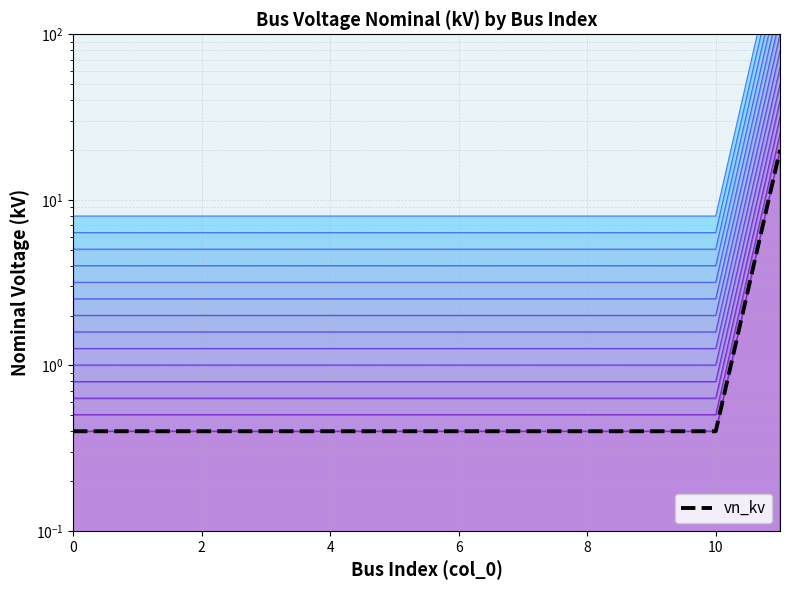

What is the difference between the maximum and minimum values?

19.6